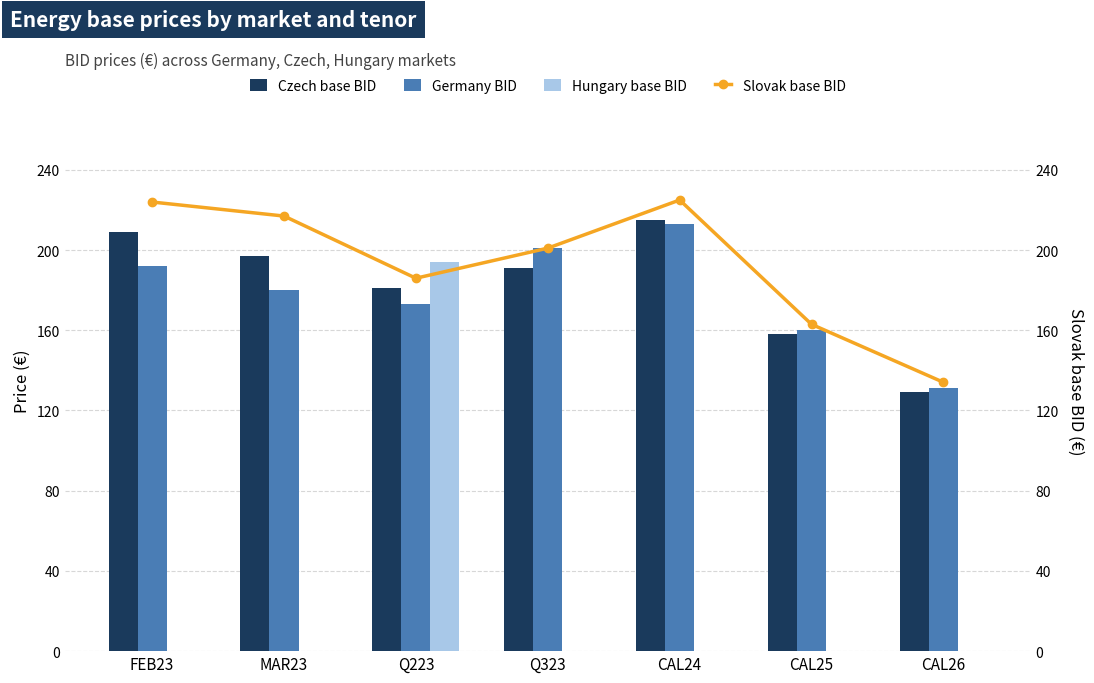

Rank the categories by Slovak base BID value from highest to lowest.

CAL24, FEB23, MAR23, Q323, Q223, CAL25, CAL26